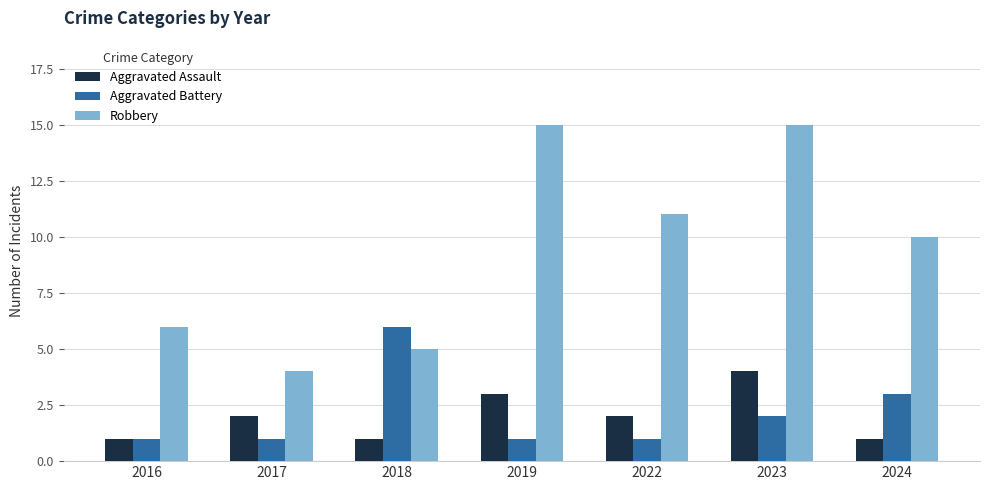

What is the value of the Aggravated Assault bar at the 2nd from the left?

2